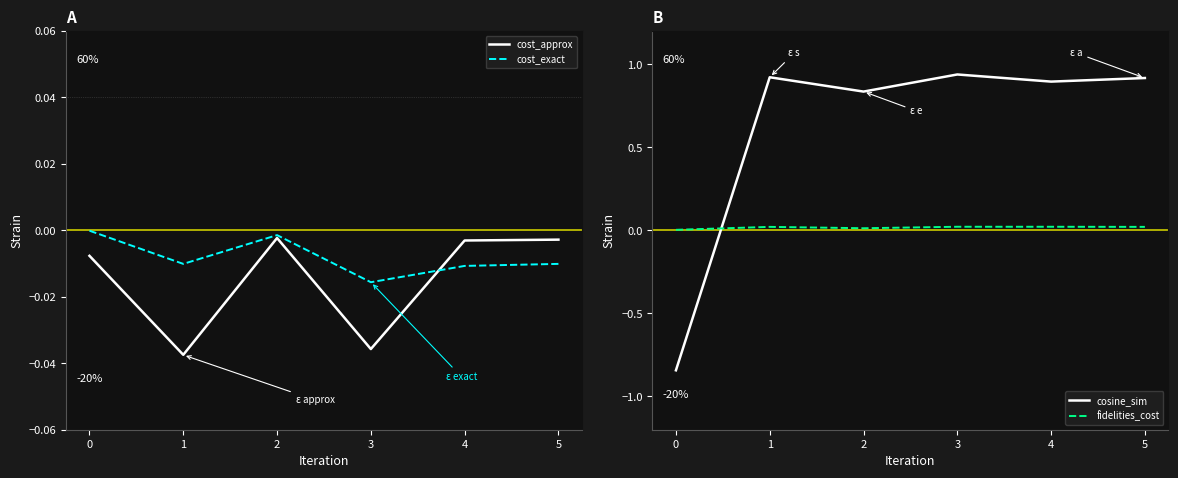

Is this an area chart (filled region under the line)?

No